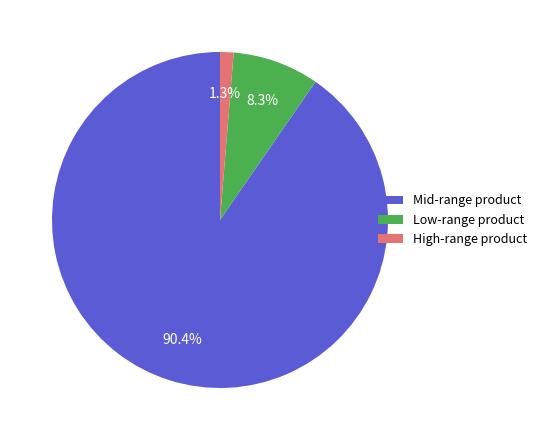

What is the smallest slice in the pie chart?

High-range product